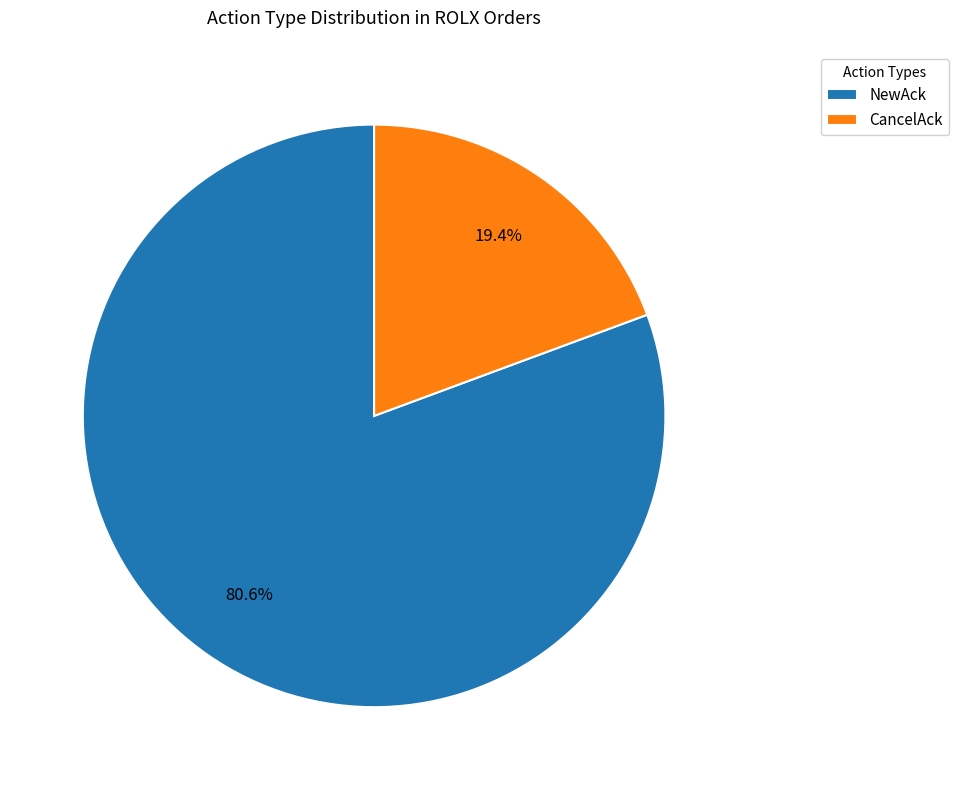

What is the total percentage of NewAck and CancelAck?

100.0%